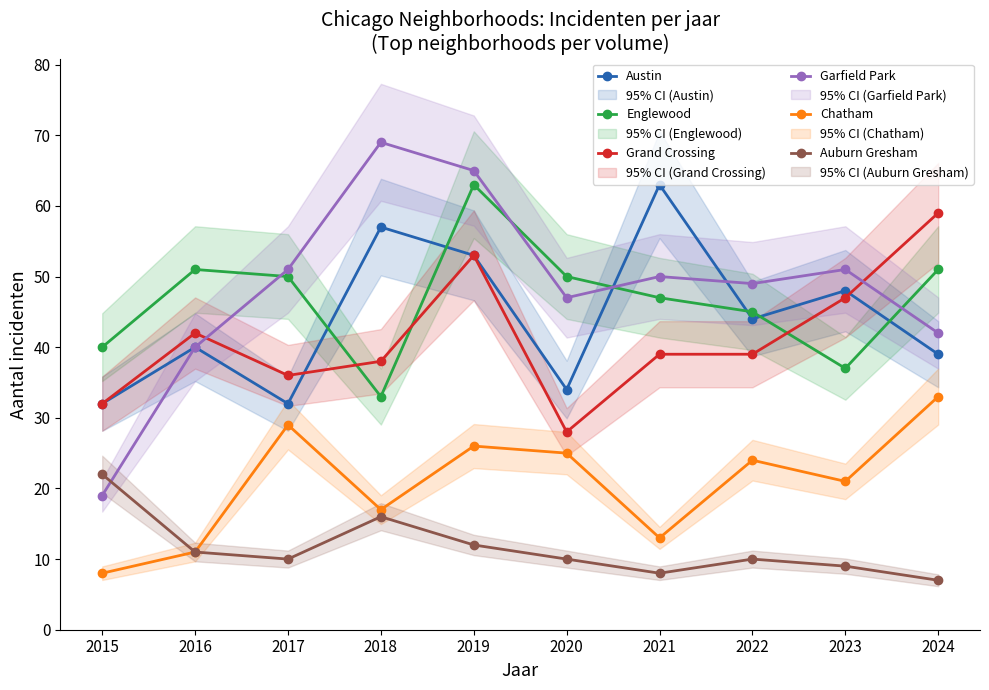

Which label corresponds to the smallest value in the chart?

2024